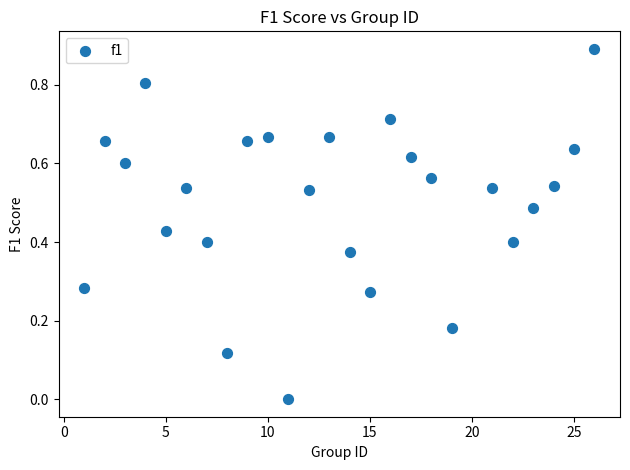

What is the range of Y values (max minus min)?

0.9